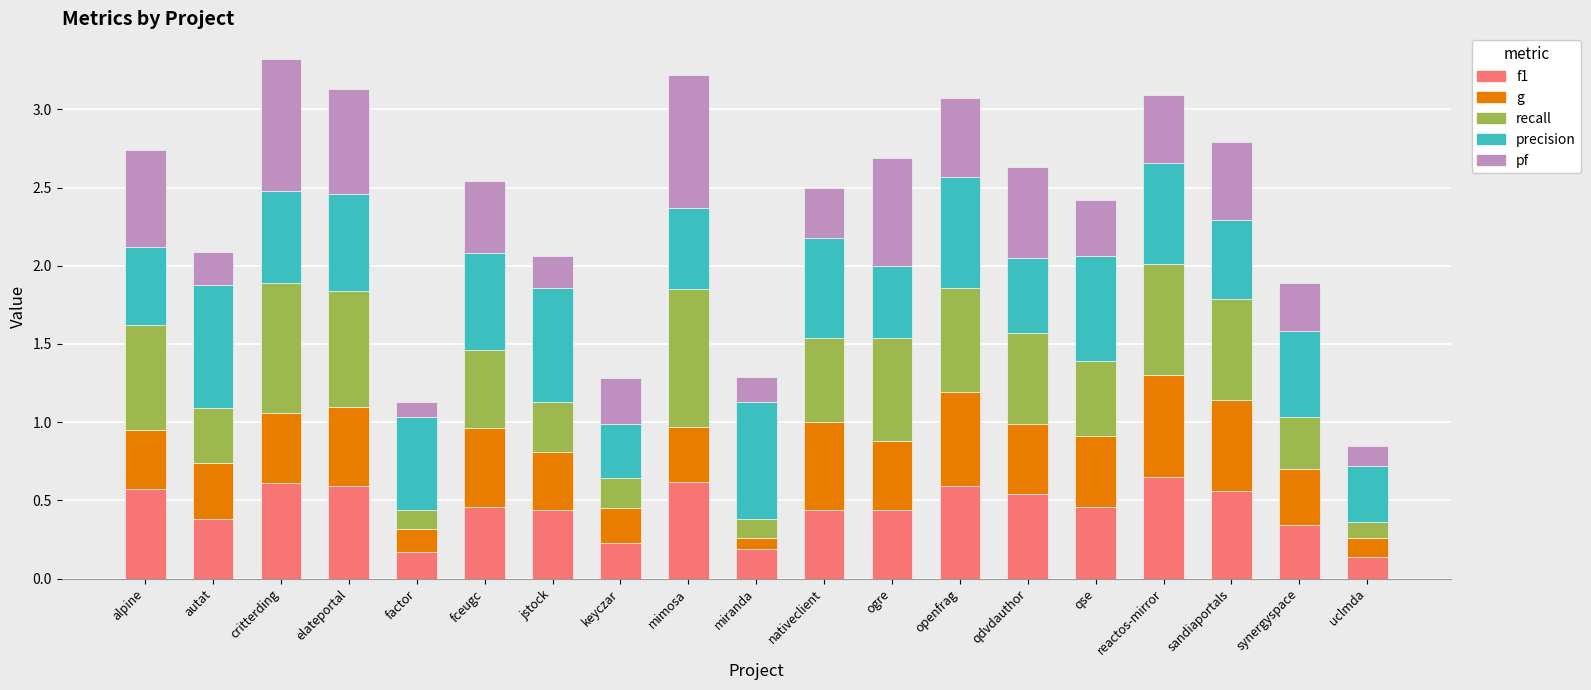

What is the total value across all series at factor?

1.1